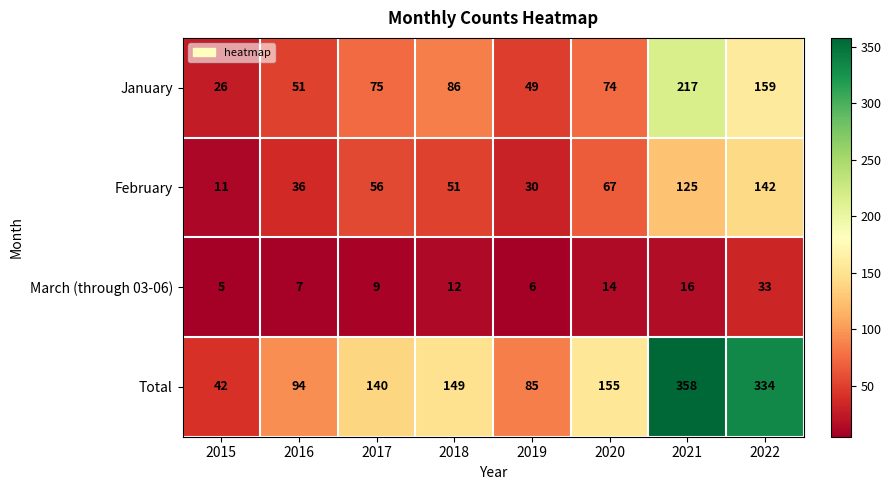

What value does the February series have at 2017, to the nearest 5?

55